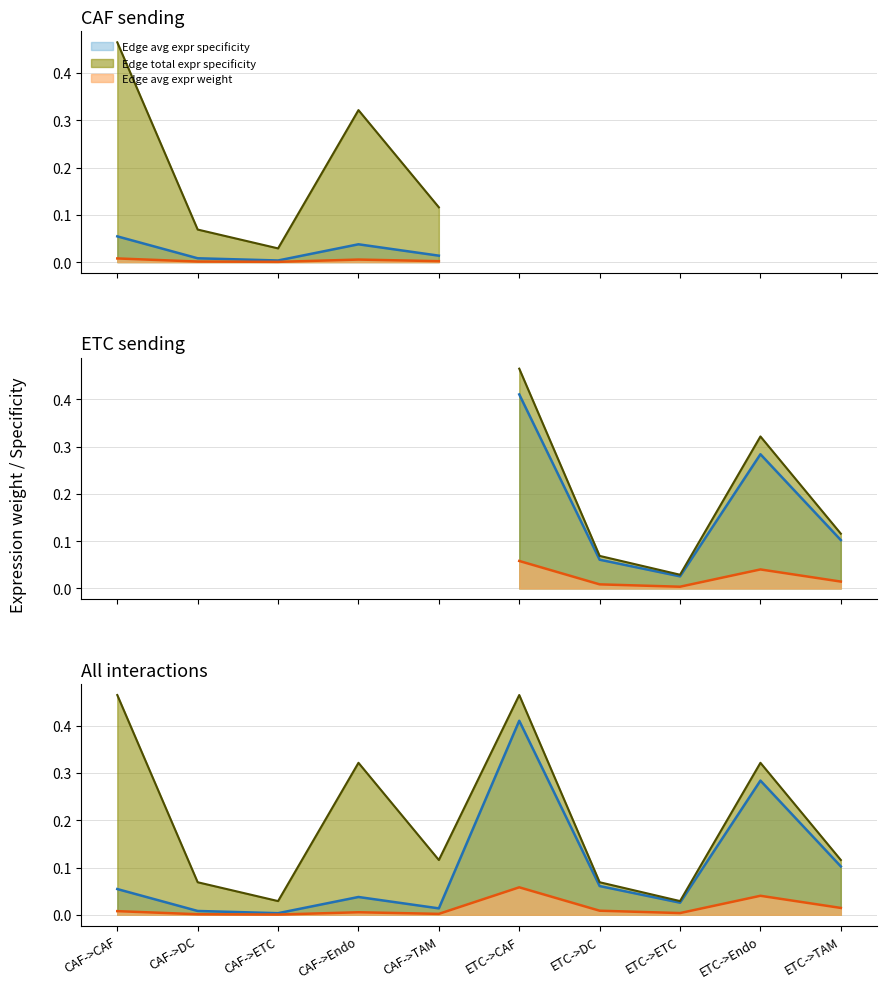

What is the maximum value shown in the chart?

0.5